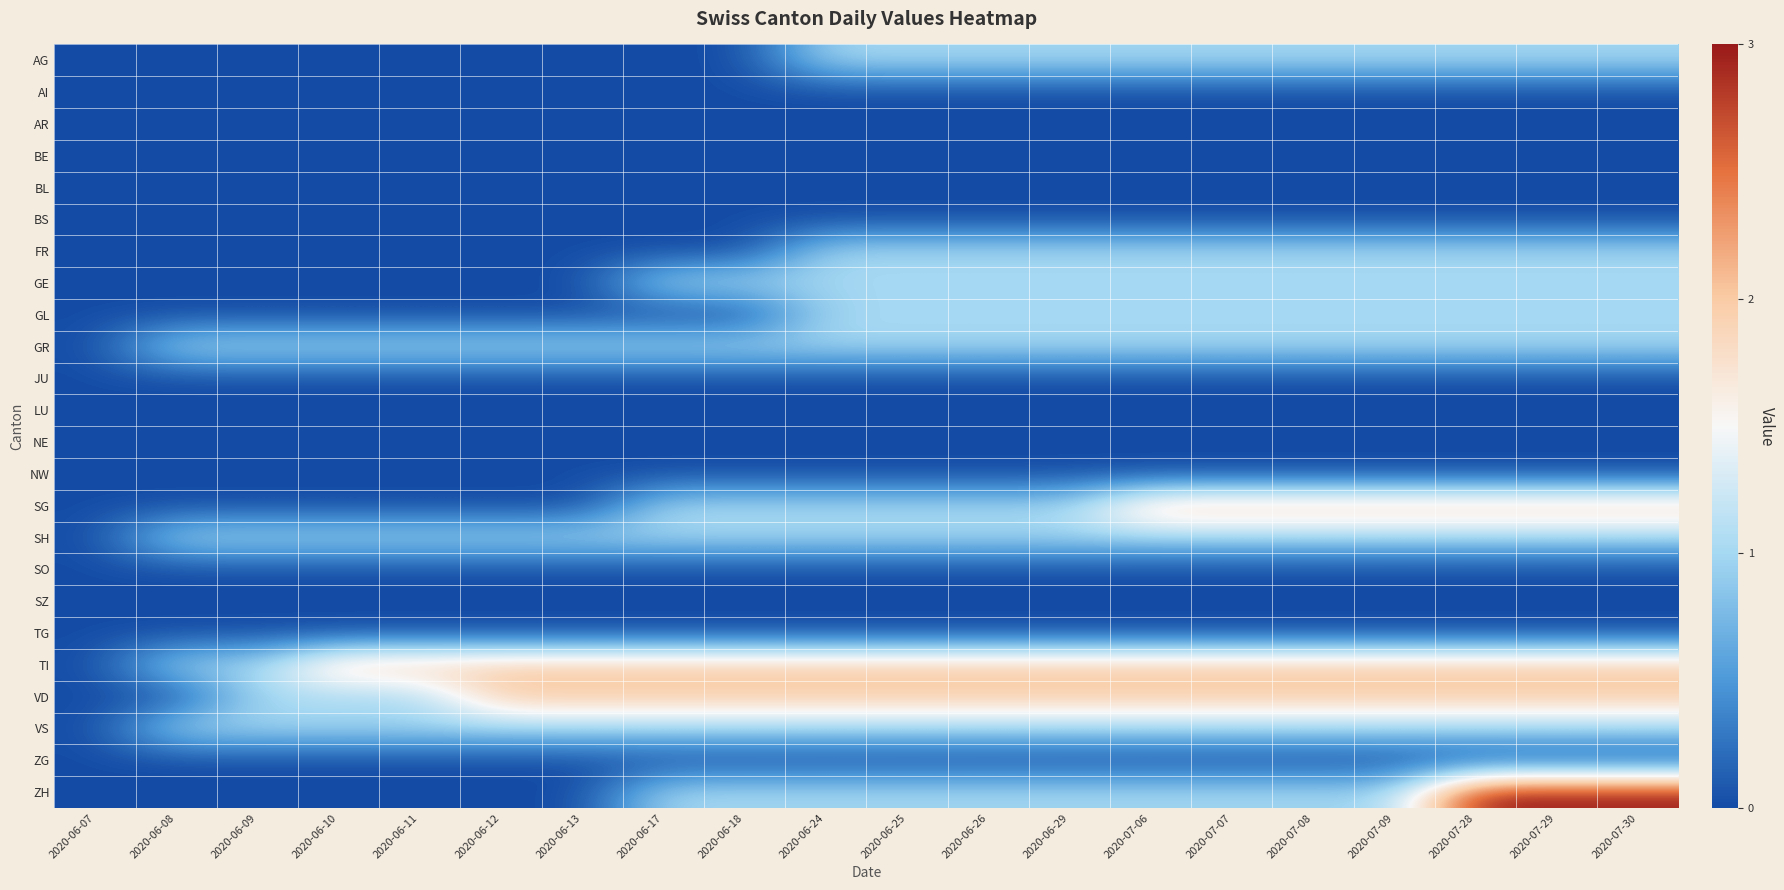

Between 2020-06-08 and 2020-06-11, which is larger?

2020-06-08